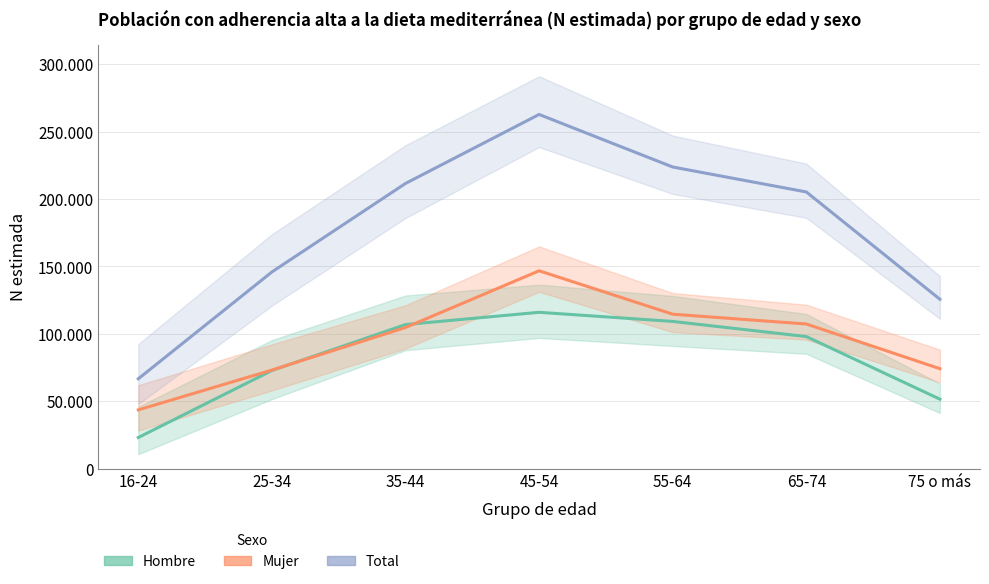

List the labels in order of Total value, smallest first.

16-24, 75 o más, 25-34, 65-74, 35-44, 55-64, 45-54